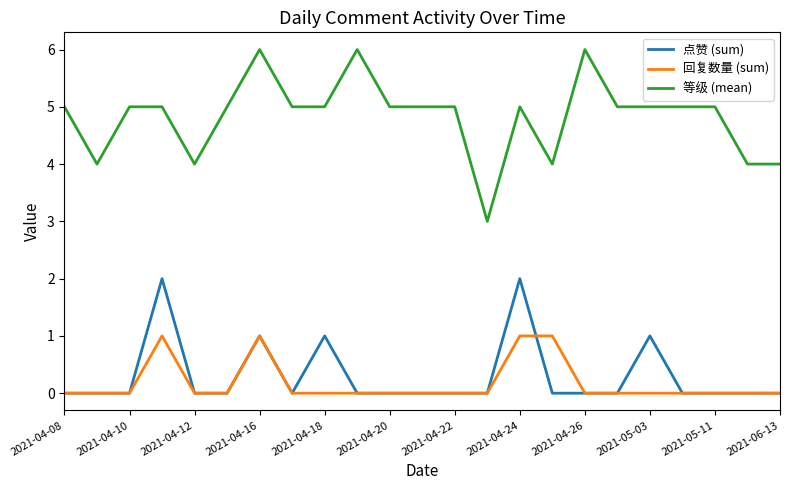

Which series has the largest range (max minus min)?

等级 (mean)